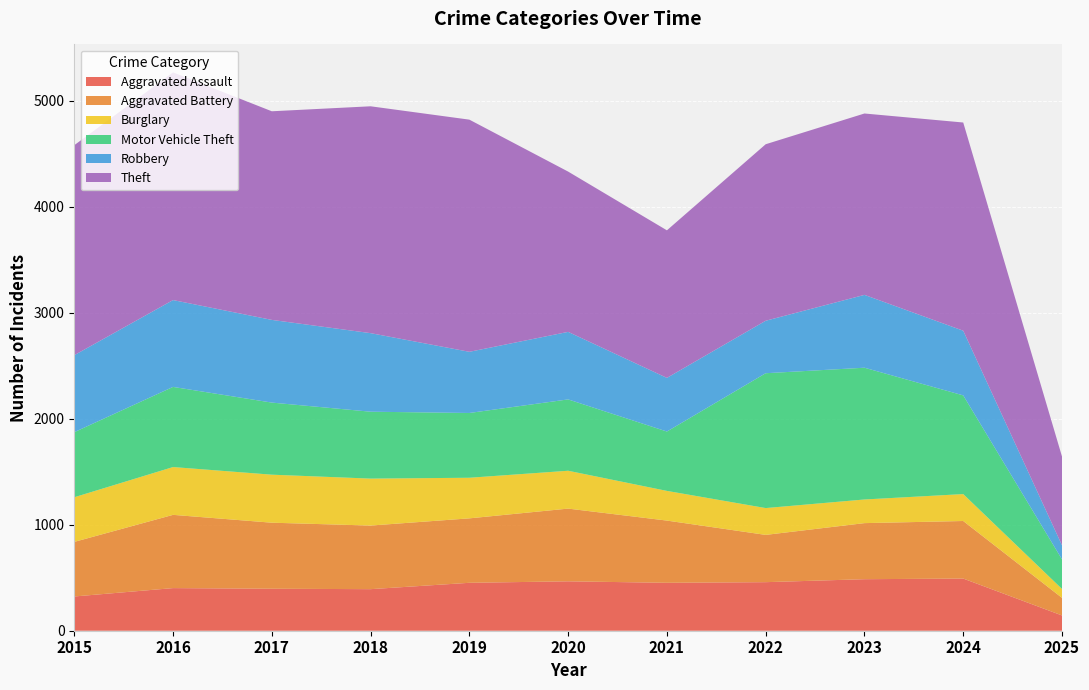

Reading left to right, what are all the values shown in this chart?

Aggravated Assault: 2015=323	2016=402	2017=396	2018=392	2019=452	2020=466	2021=452	2022=458	2023=486	2024=492	2025=144
Aggravated Battery: 2015=515	2016=691	2017=623	2018=600	2019=608	2020=686	2021=587	2022=446	2023=529	2024=543	2025=166
Burglary: 2015=421	2016=451	2017=453	2018=443	2019=383	2020=357	2021=280	2022=253	2023=223	2024=254	2025=84
Motor Vehicle Theft: 2015=614	2016=756	2017=680	2018=631	2019=611	2020=673	2021=560	2022=1272	2023=1243	2024=931	2025=279
Robbery: 2015=726	2016=819	2017=780	2018=741	2019=577	2020=637	2021=506	2022=495	2023=687	2024=610	2025=133
Theft: 2015=1981	2016=2148	2017=1968	2018=2140	2019=2190	2020=1512	2021=1392	2022=1665	2023=1711	2024=1964	2025=837